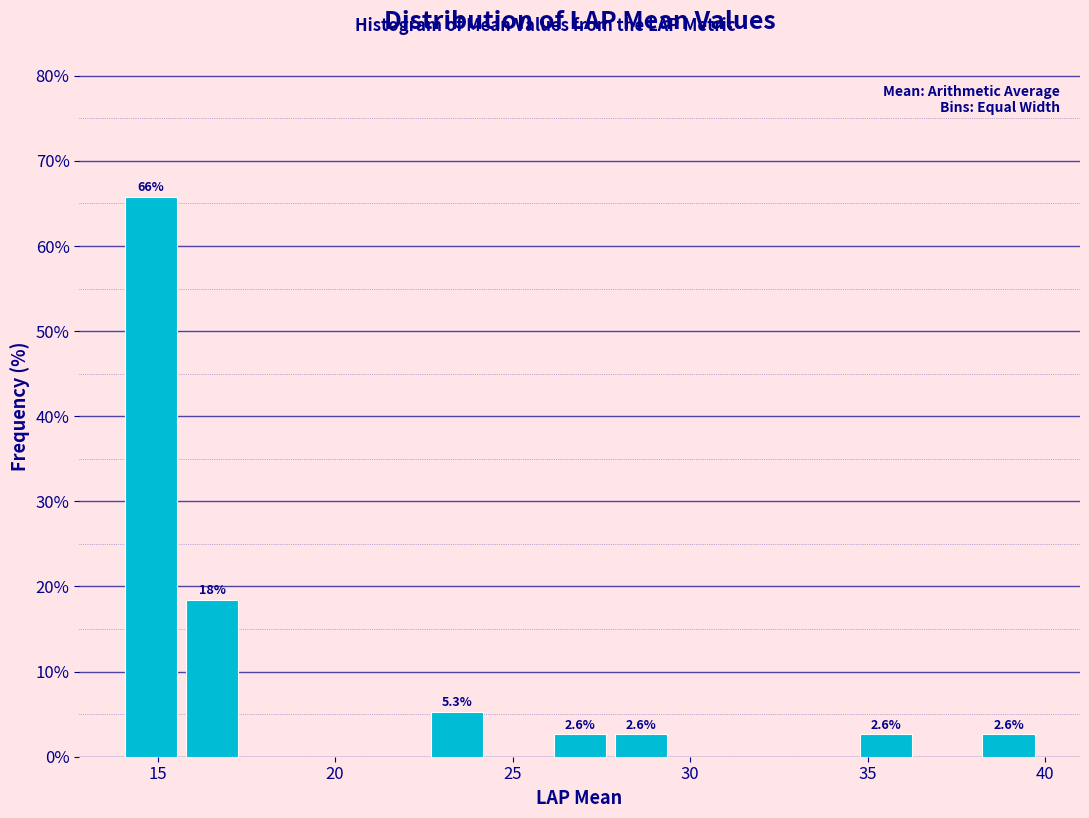

Around what value on the x-axis is the tallest bar? Give the approximate position of its centre, as read against the axis.

15.0